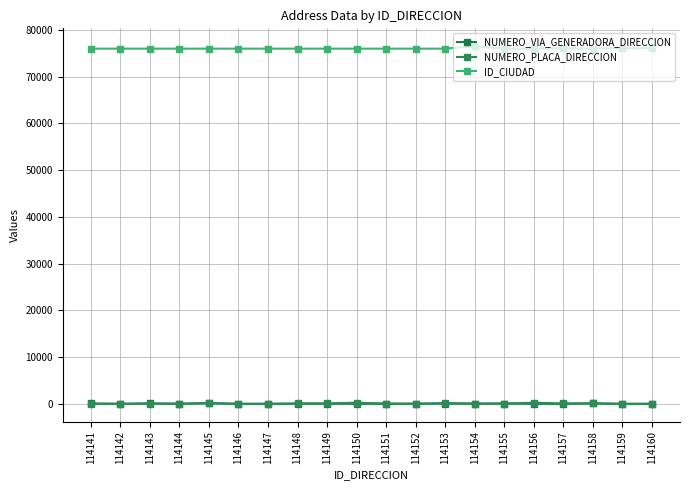

Which series has the largest total across all categories?

ID_CIUDAD